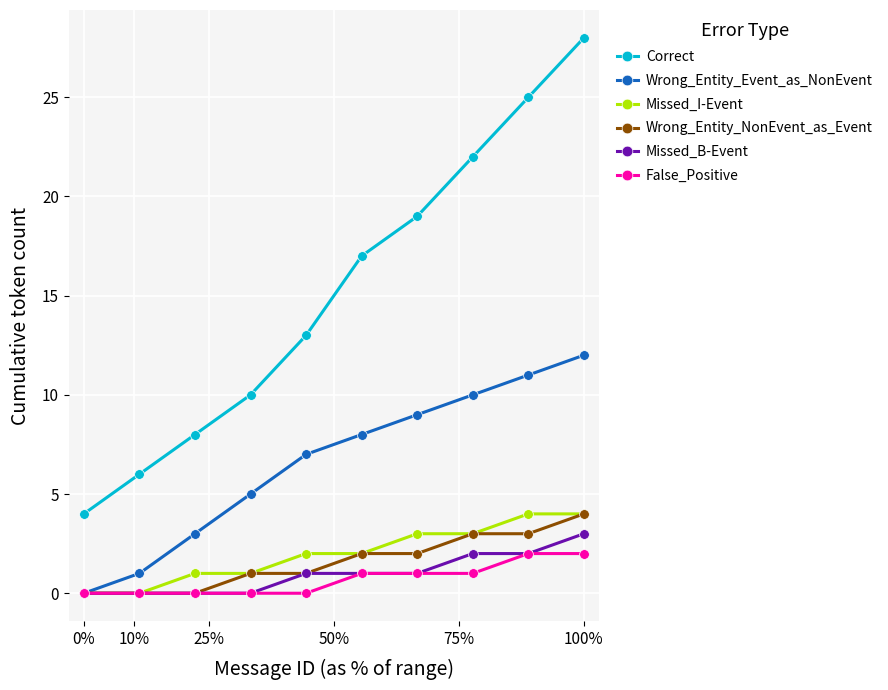

How many data points in Wrong_Entity_NonEvent_as_Event are less than 2?

5